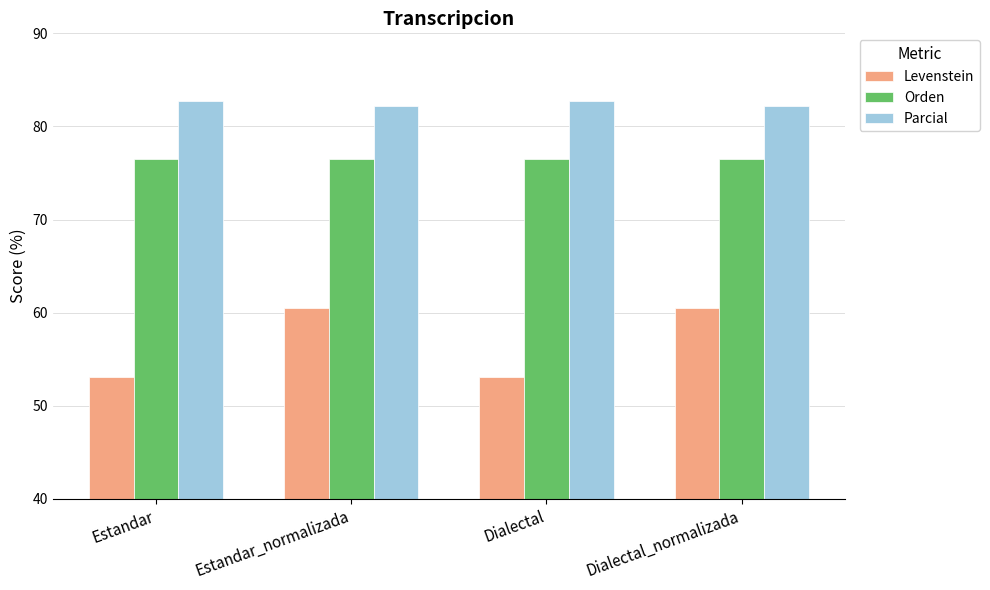

What is the greatest value displayed?

82.8